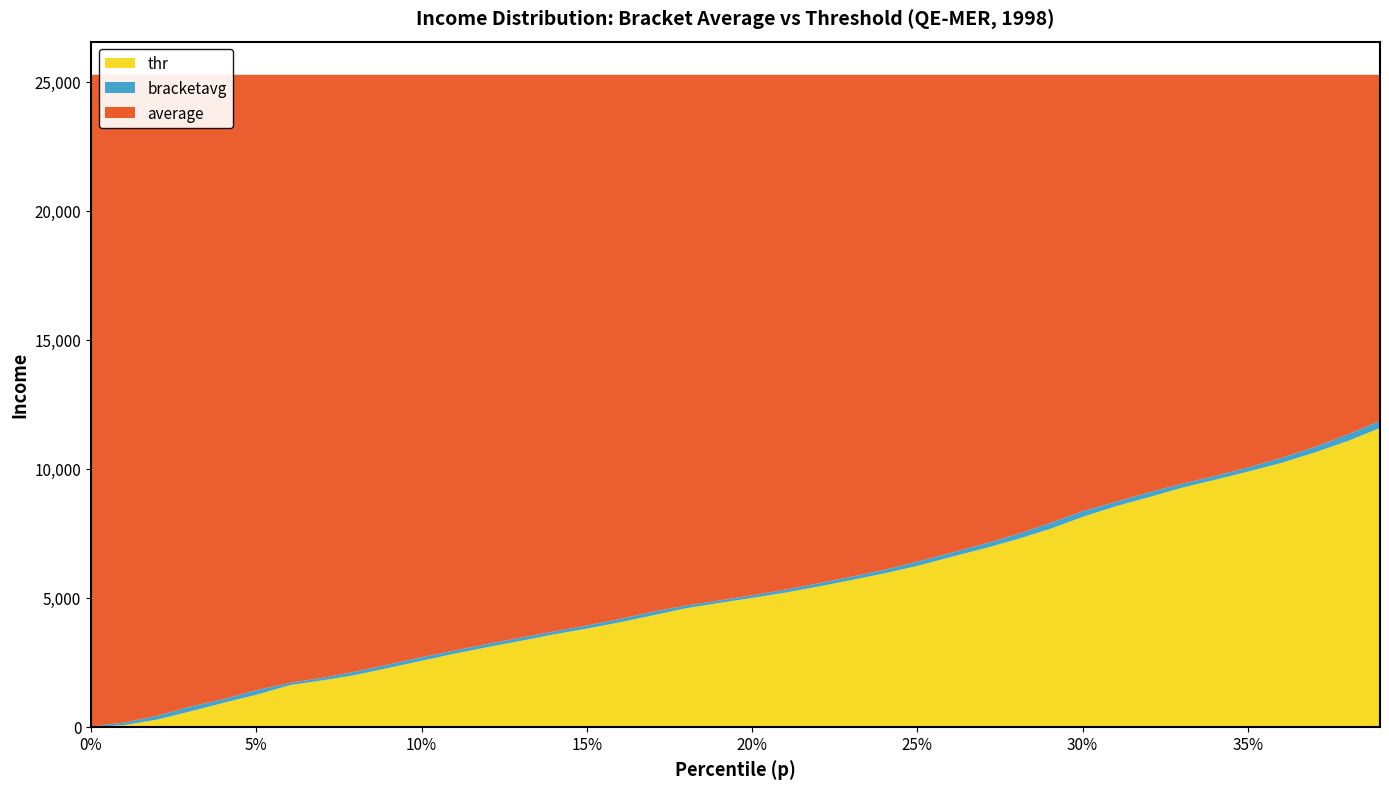

True or false: bracketavg and p intersect in this chart.

False